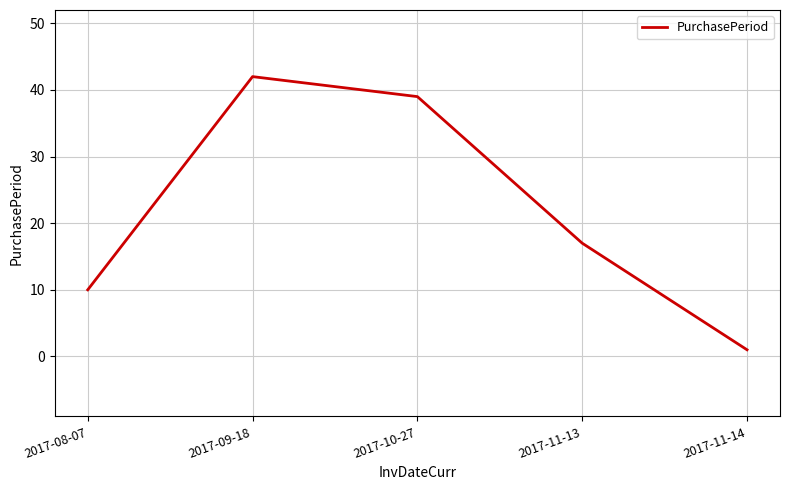

Is this an area chart (filled region under the line)?

No